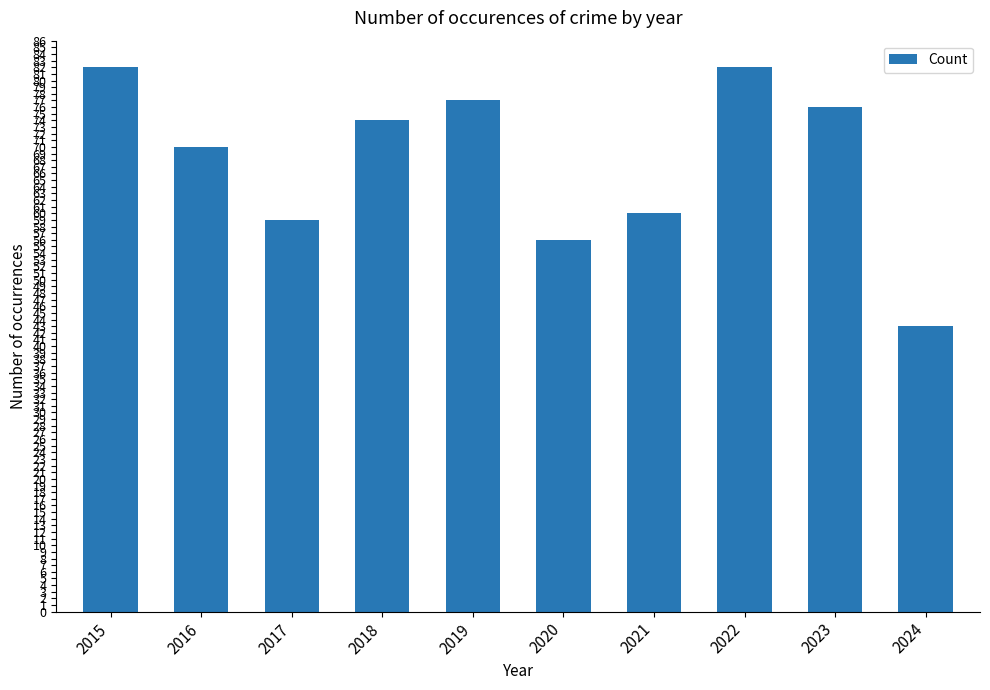

What is the sum of the values at 2017 and 2015?

141